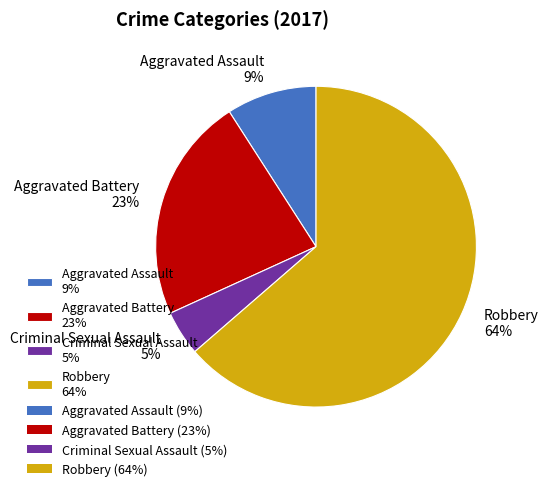

How many slices are in this pie chart?

4